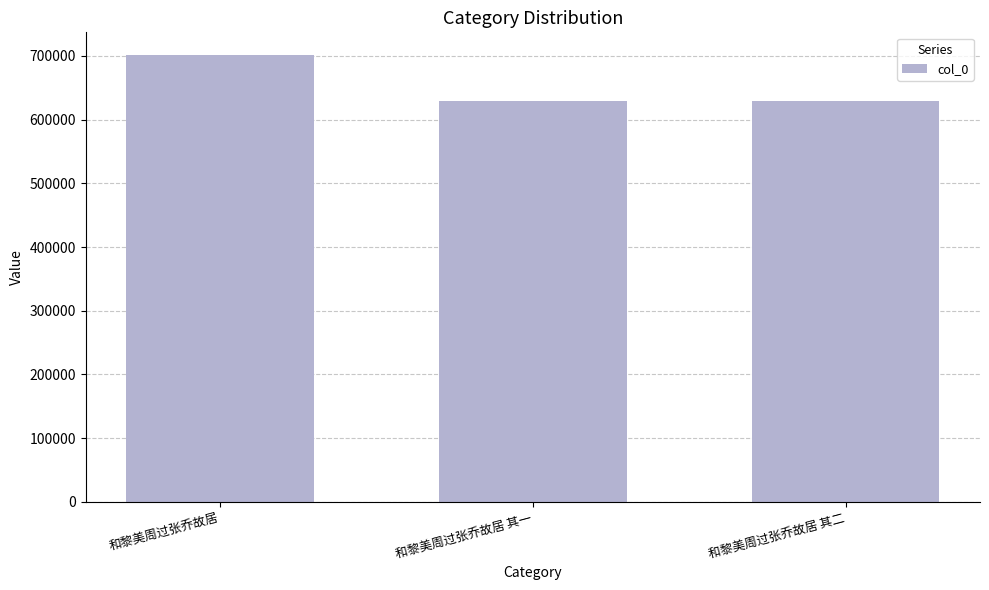

Does the chart contain any negative values?

No